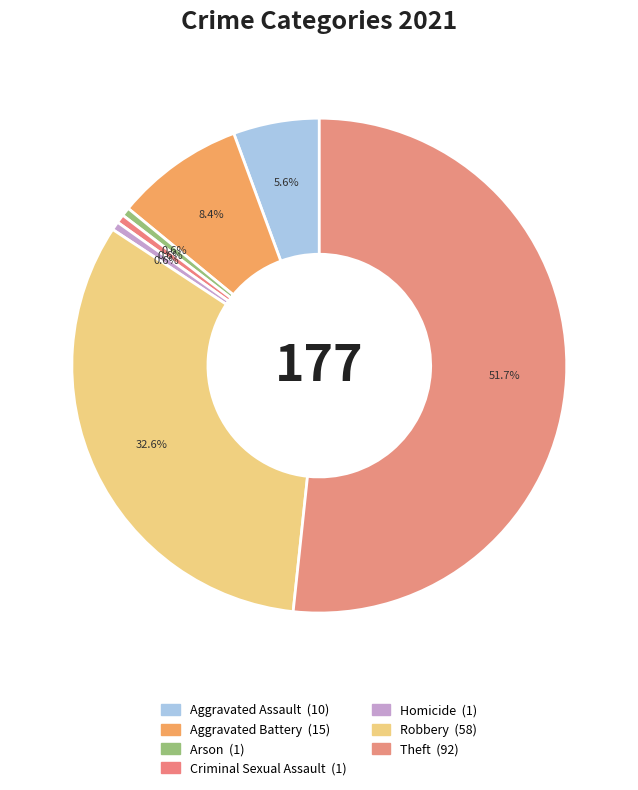

Count the number of slices in the pie.

7